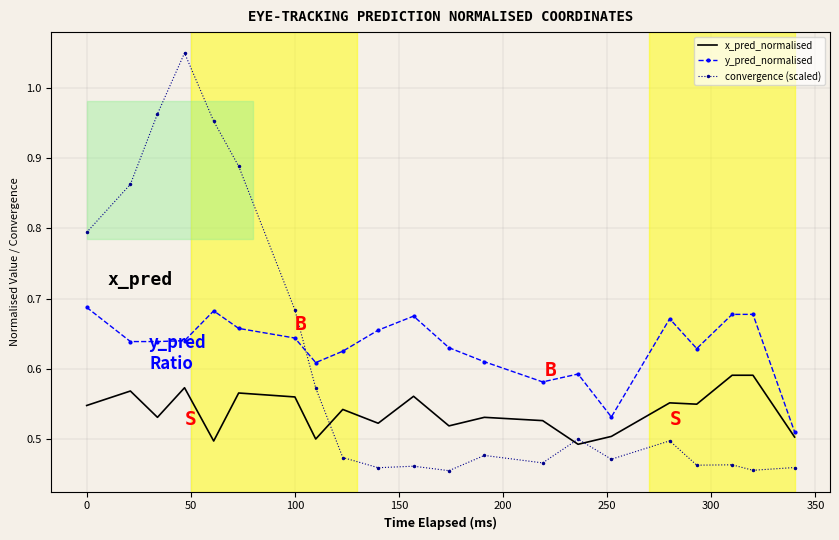

Which series has the widest spread of values?

convergence (scaled)